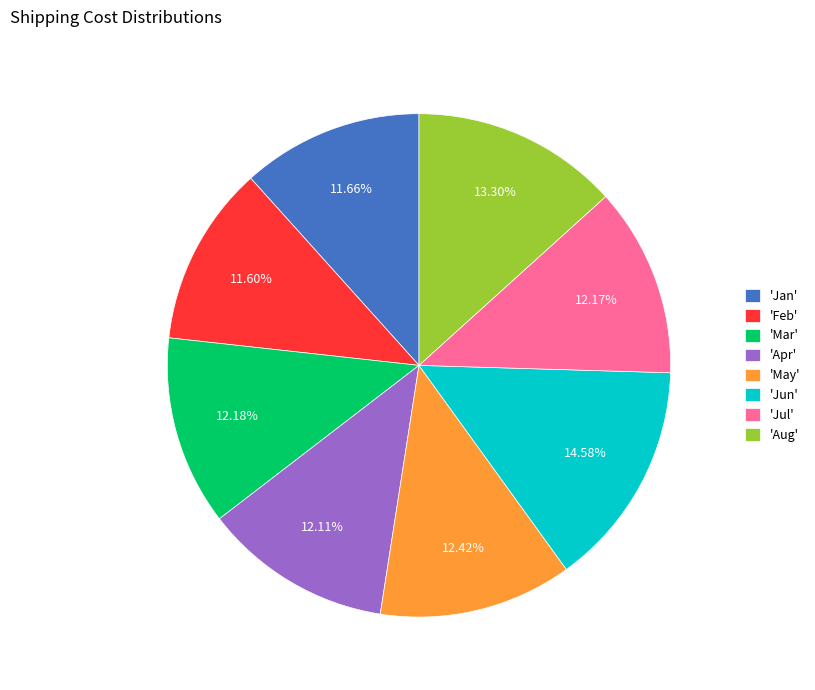

Approximately how many times larger is the value at 'May' compared to 'Jul'?

1.0